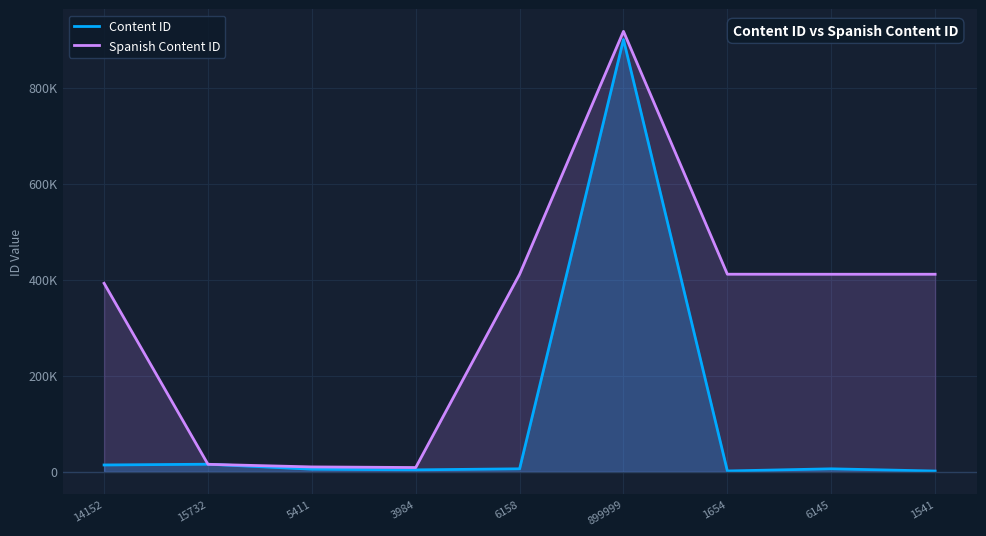

Is it true that Content ID equals 1541 at 1541?

True